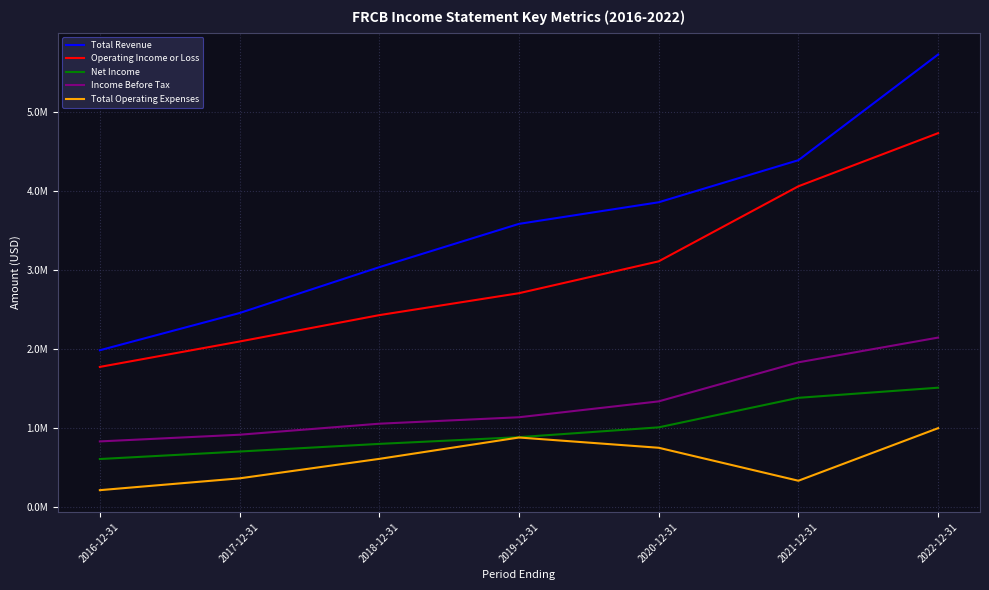

Does the chart display data point markers on the line(s)?

No